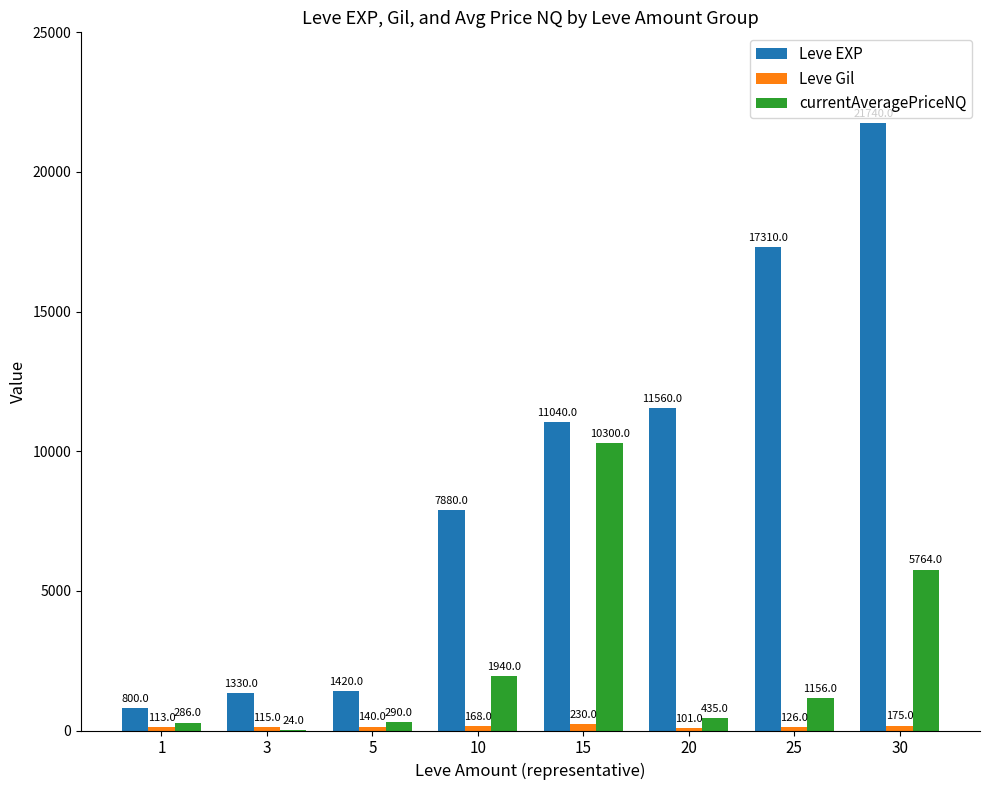

How many series are shown in this chart?

3